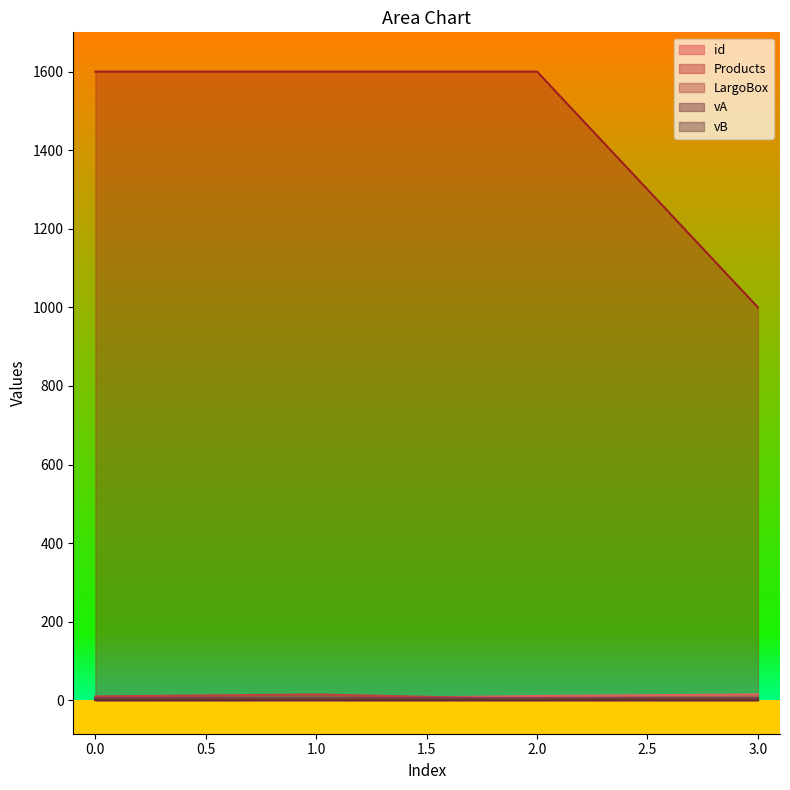

At which category is the sum across all series the highest?

1